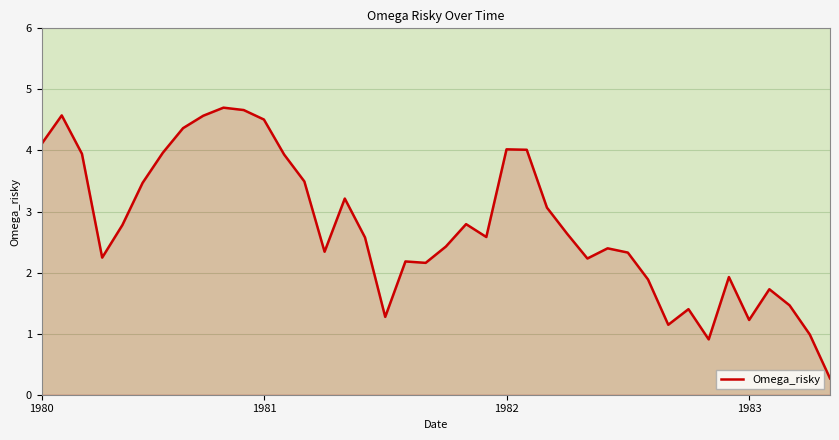

What is the difference between the maximum and minimum values?

4.4